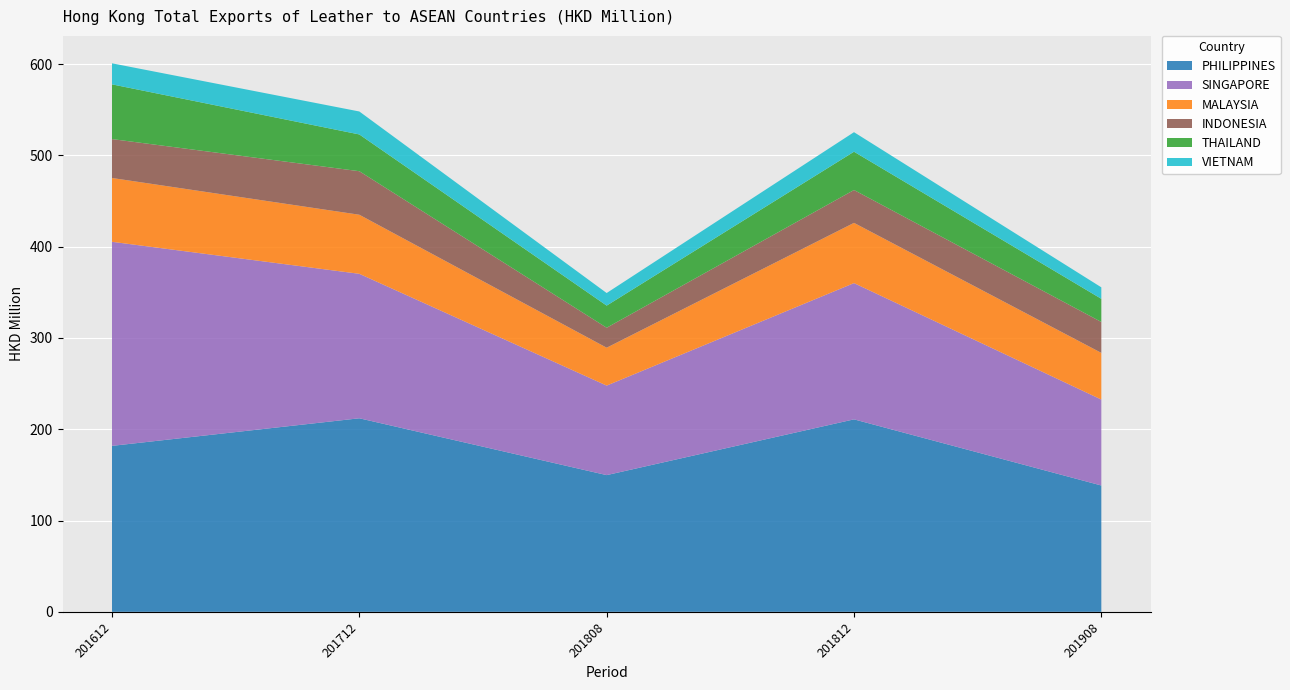

Reading left to right, extract all data points from this chart.

PHILIPPINES: 181.8	212.0	149.7	210.8	138.4
SINGAPORE: 223.5	158.2	98.0	149.2	94.1
MALAYSIA: 69.9	64.7	41.5	66.0	51.1
INDONESIA: 42.6	47.7	21.9	36.0	33.9
THAILAND: 59.9	40.3	24.2	41.9	25.4
VIETNAM: 23.0	25.2	13.8	21.4	12.6